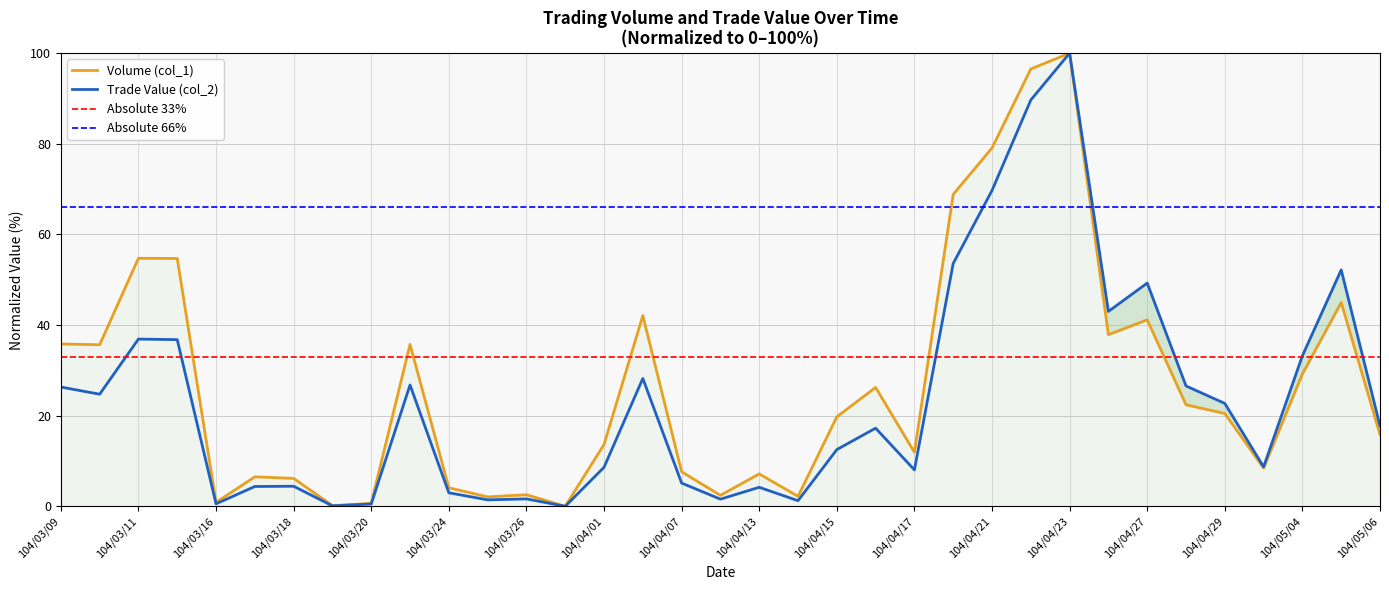

At which category is the sum across all series the highest?

104/04/23